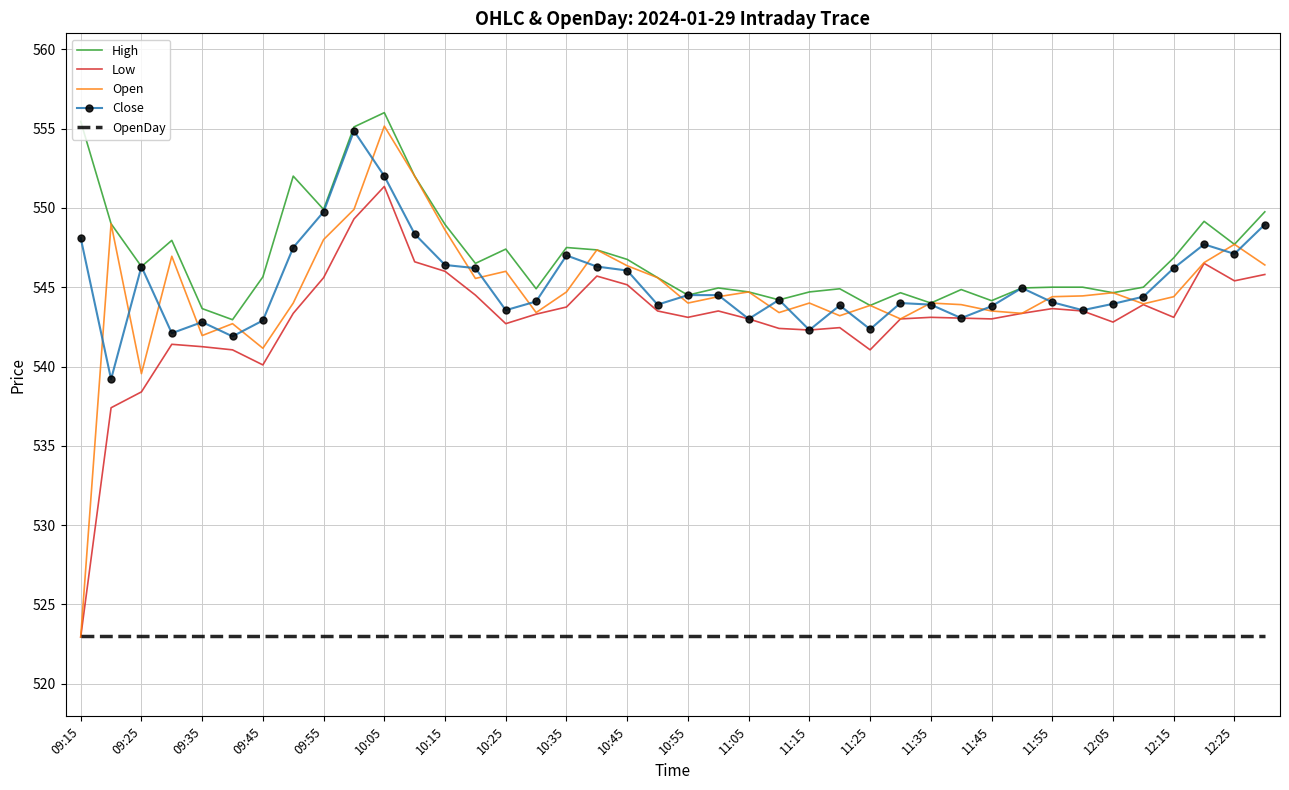

What is the highest value of the Close series?

554.9